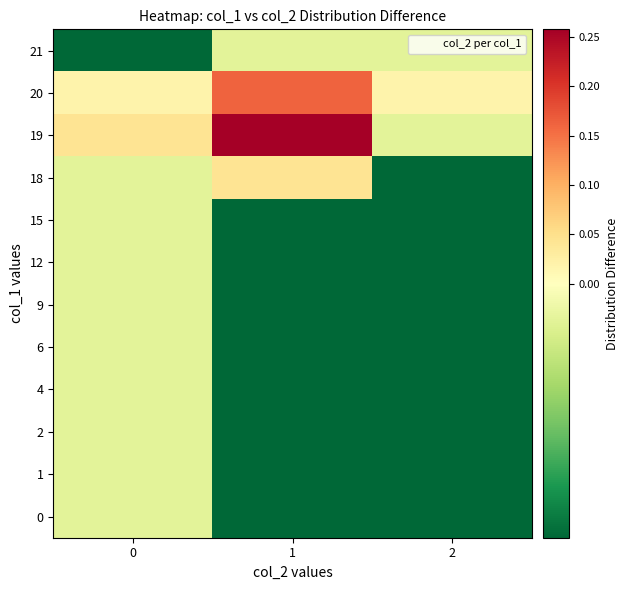

What is the greatest value displayed?

0.3